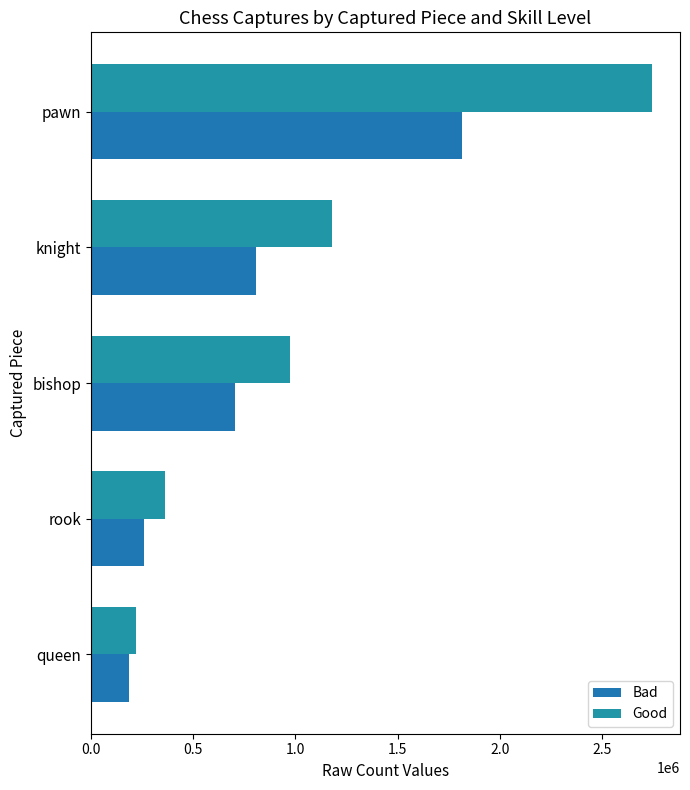

List the labels in order of Good value, smallest first.

queen, rook, bishop, knight, pawn